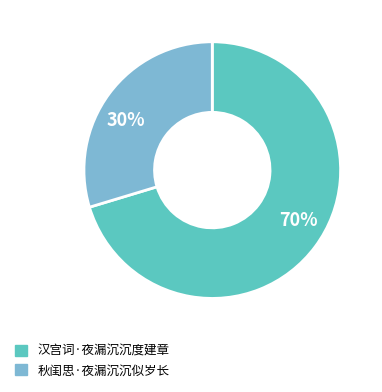

To the nearest percent, what is the combined percentage of 70% and 30%?

100%